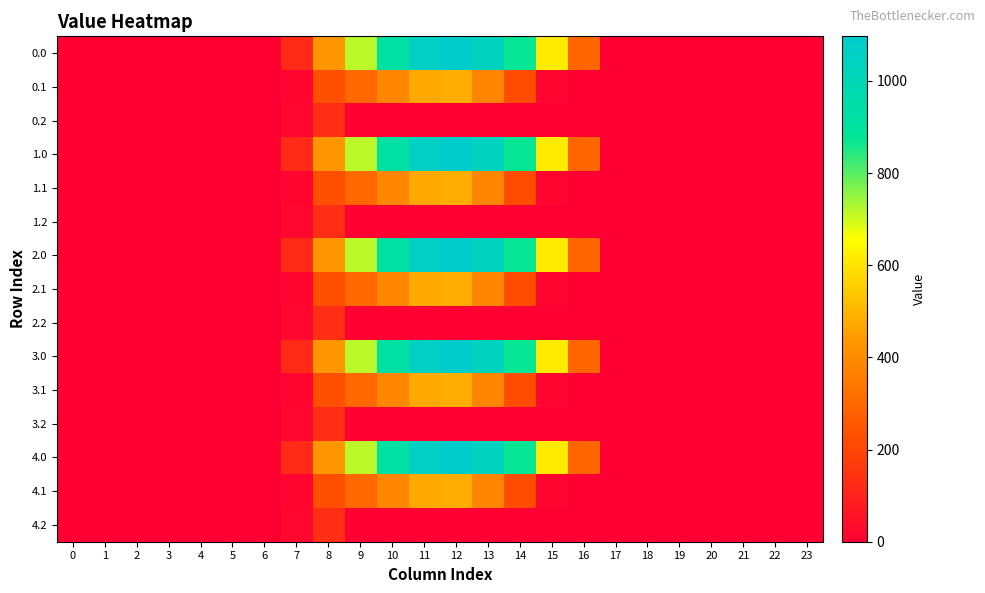

Count the number of categories in the chart.

24